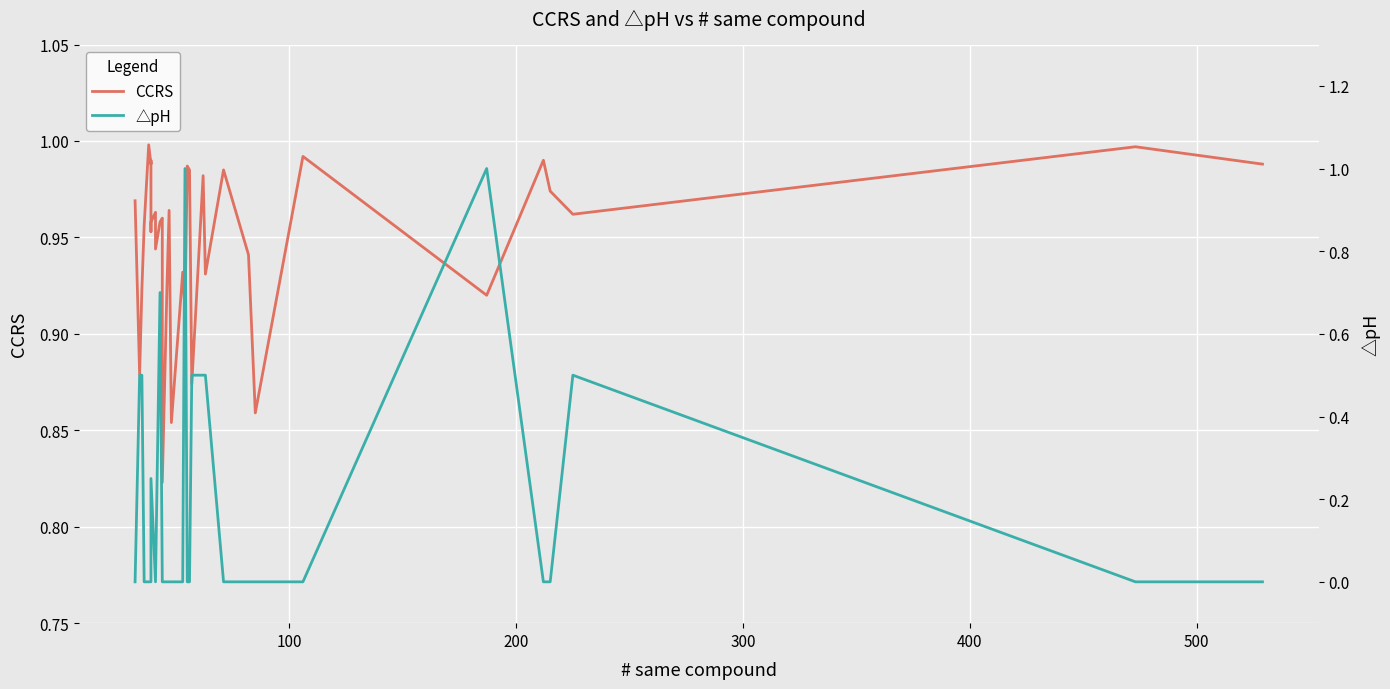

Is it true that △pH equals 0.7 at 200?

False